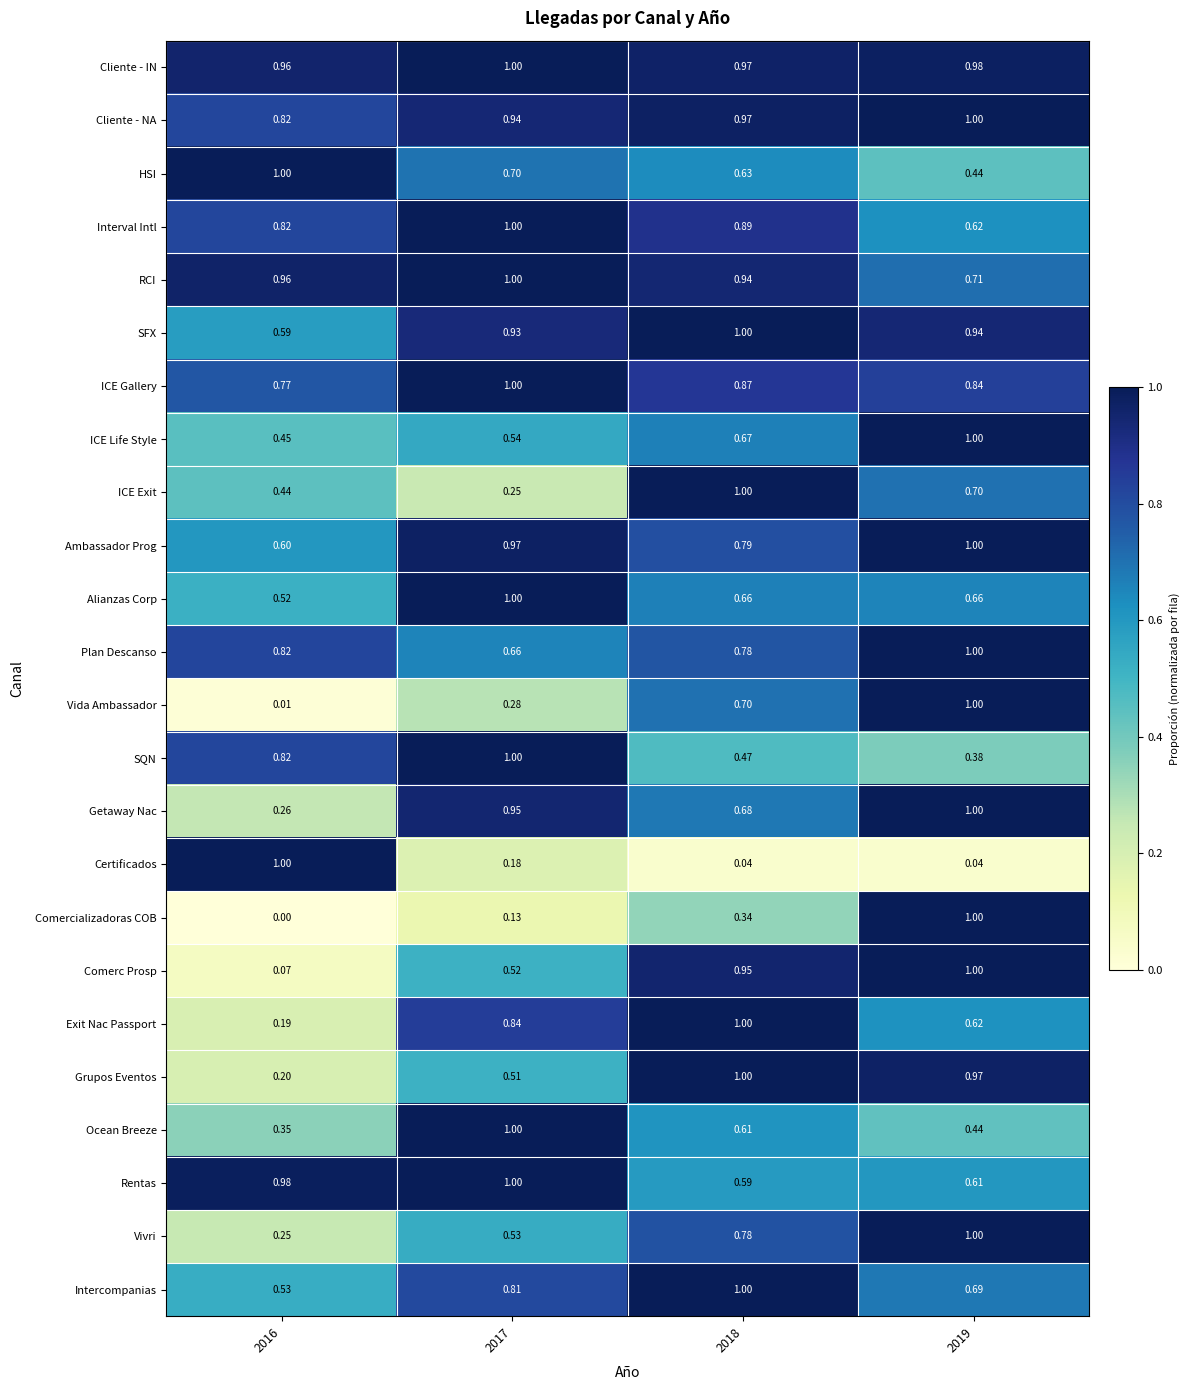

Between 2016 and 2018, which series saw the biggest shift?

Certificados